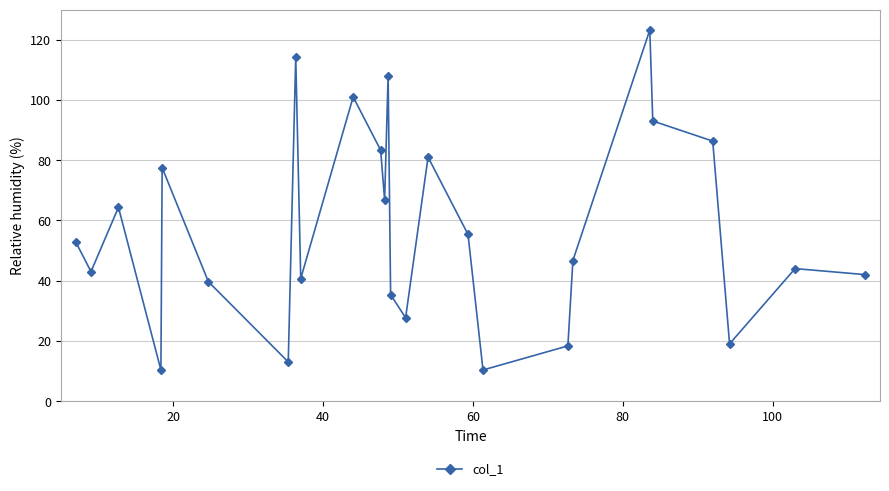

Reading right to left, extract all data points from this chart.

42.0	44.0	19.0	86.3	93.0	123.2	46.7	18.3	10.3	55.3	81.0	27.7	35.3	108.0	66.8	83.3	101.0	40.7	114.3	13.0	39.7	77.5	10.3	64.3	43.0	52.7